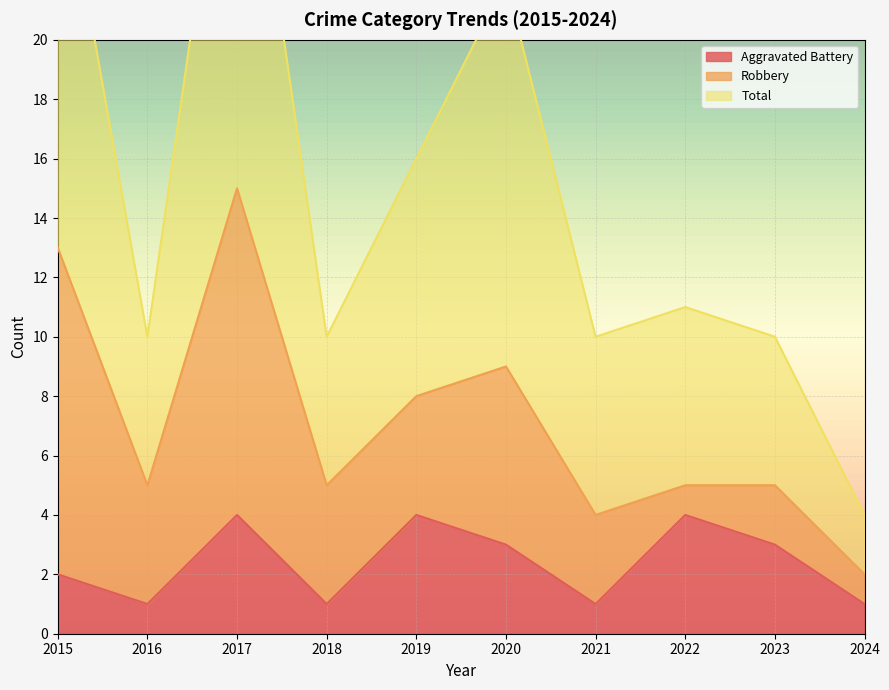

True or false: Total and Aggravated Battery cross at least once.

False